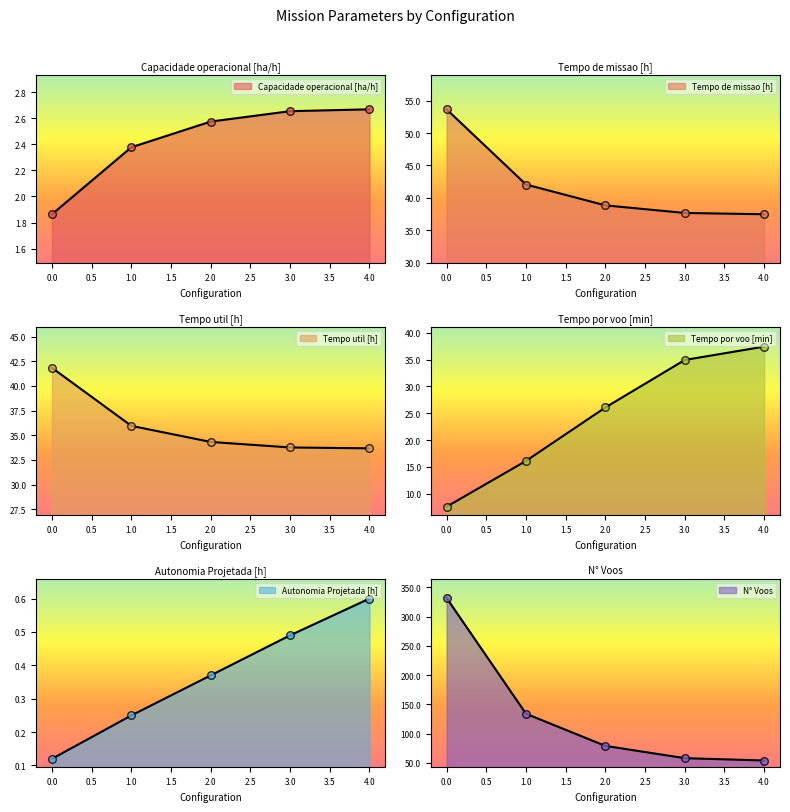

Which series contains the highest Y value?

N° Voos